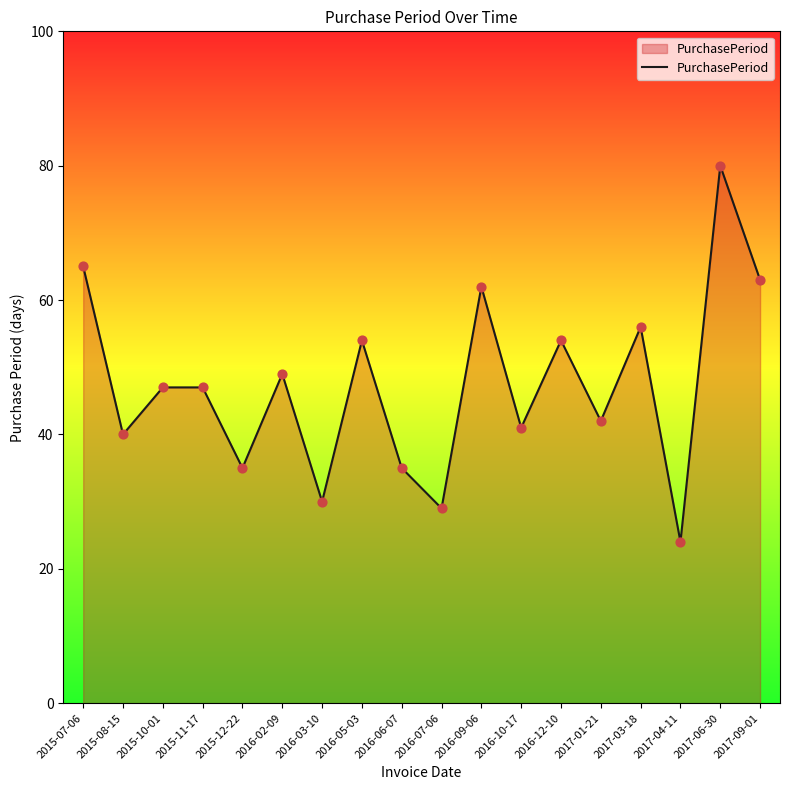

What is the change in value from 2016-10-17 to 2017-01-21?

+1